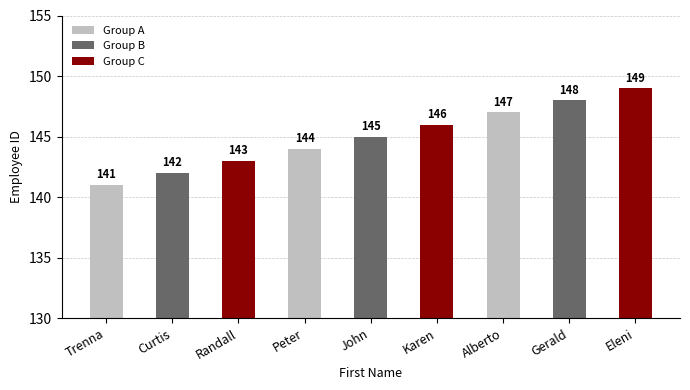

What is the sum of all values?

1305